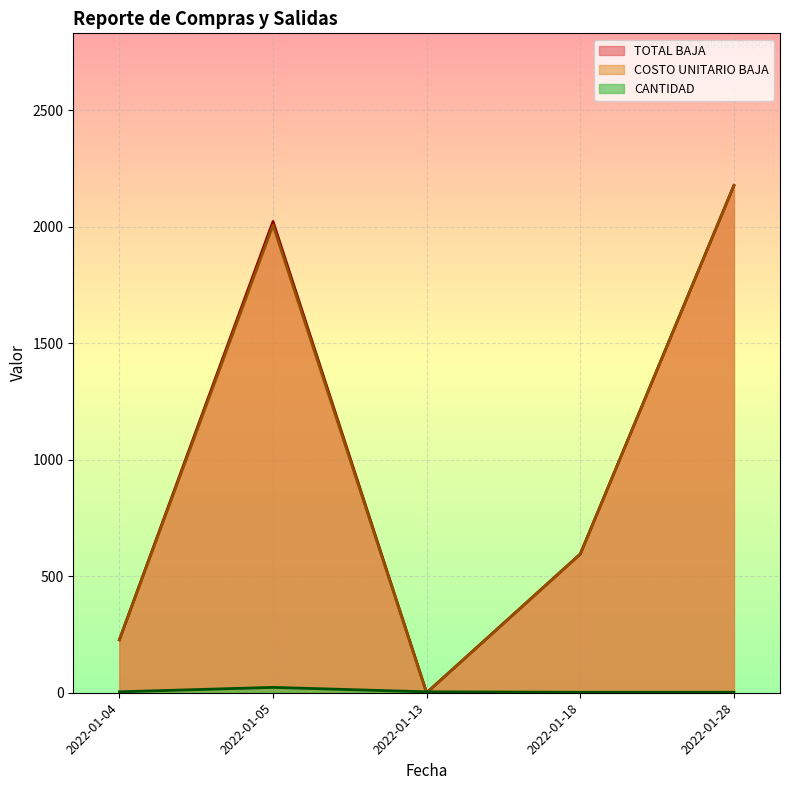

Where is COSTO UNITARIO BAJA nearest to the value 1088?

2022-01-18